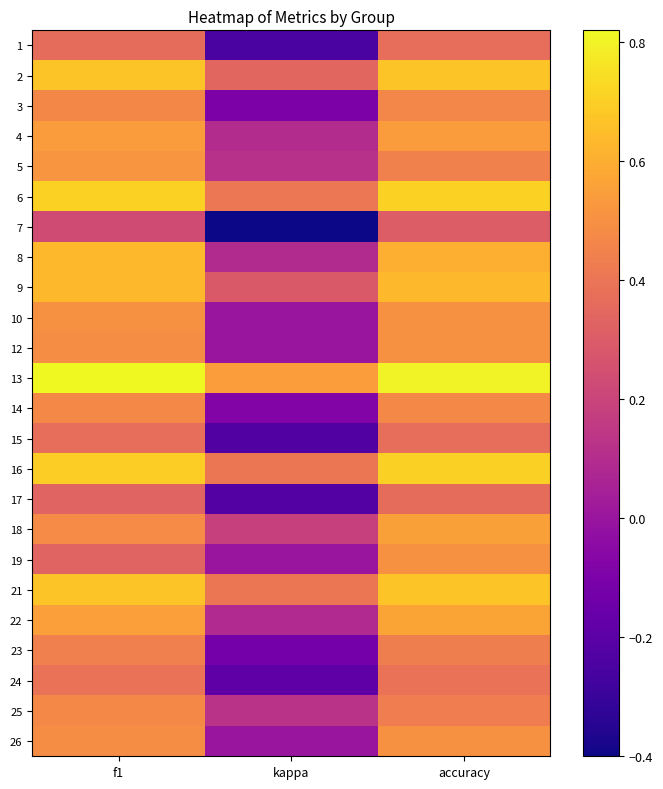

At which category is the sum across all series the highest?

accuracy